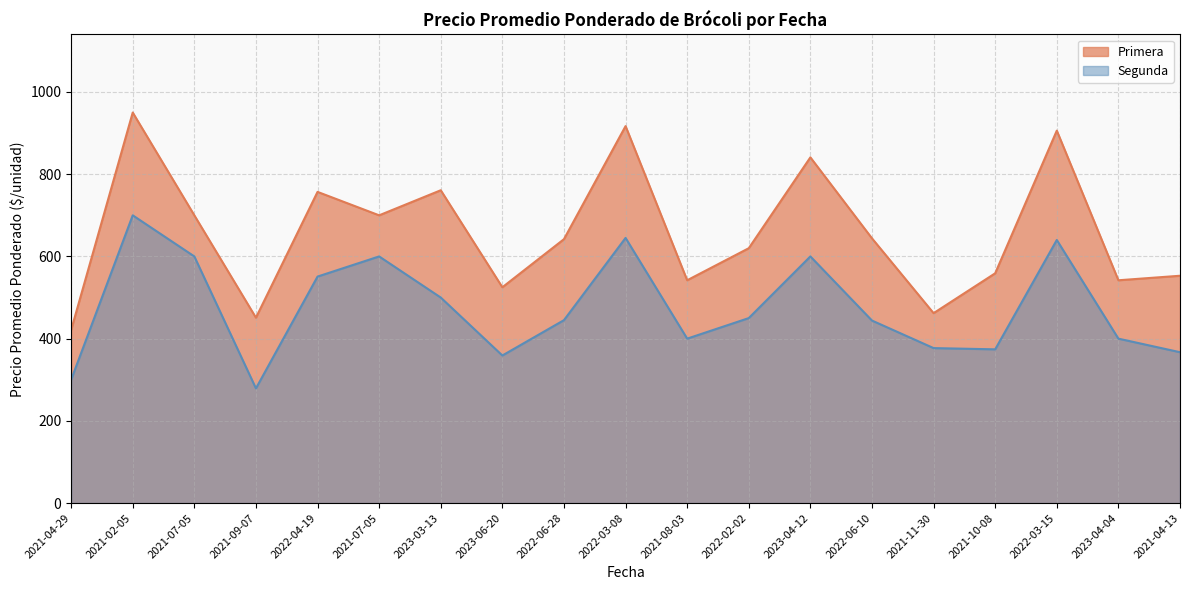

At which category does Segunda reach its first local peak?

2021-02-05